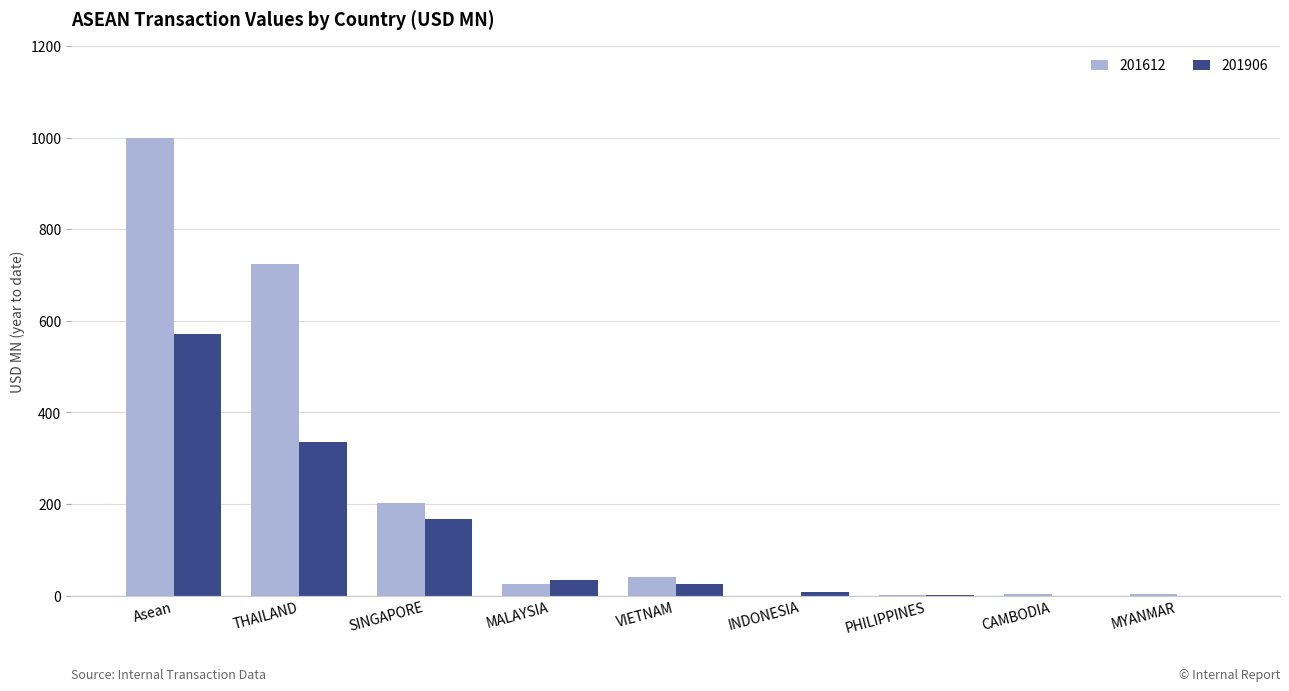

Read the 201906 value at MALAYSIA.

33.9